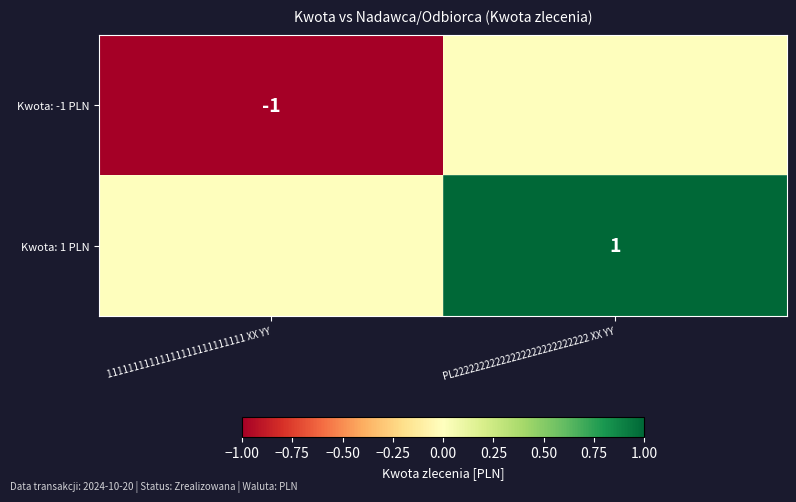

The Kwota: 1 PLN series shows 1 at PL22222222222222222222222222 XX YY. True or false?

True